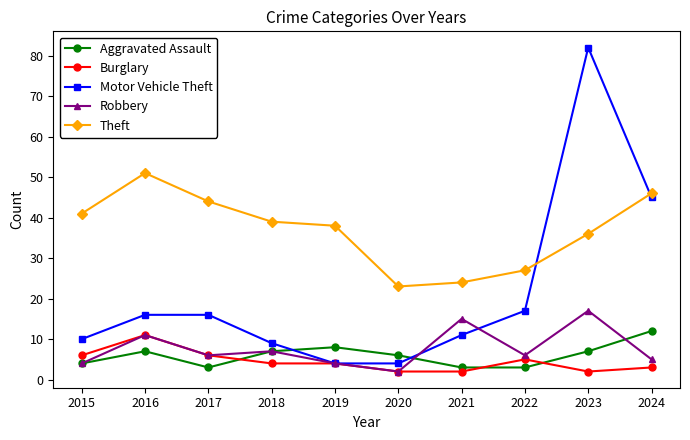

True or false: Robbery and Theft intersect in this chart.

False